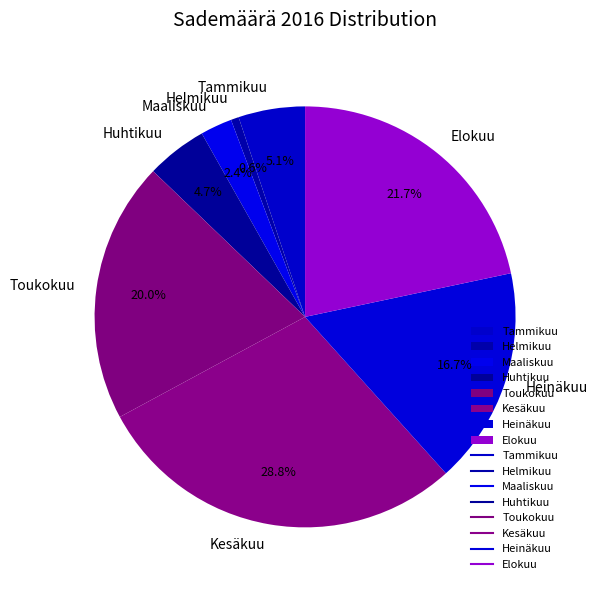

What percentage is NOT represented by Tammikuu?

94.9%